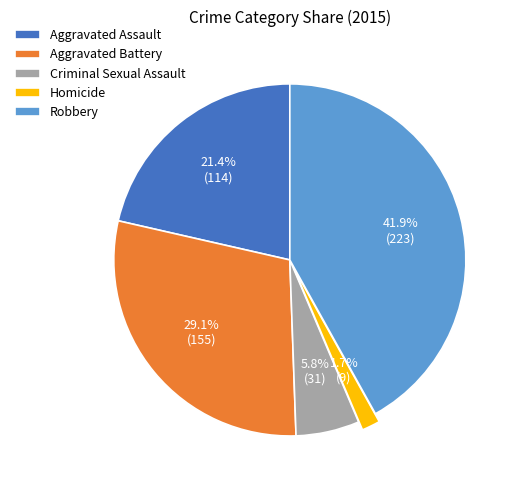

What is the smallest slice in the pie chart?

Homicide